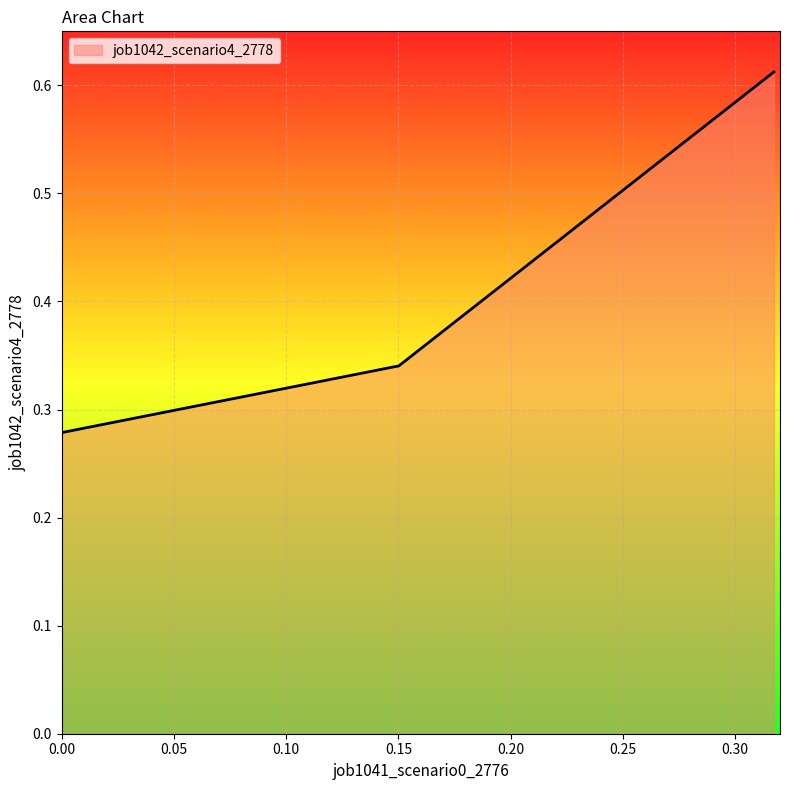

How many values are between 0 and 1?

3